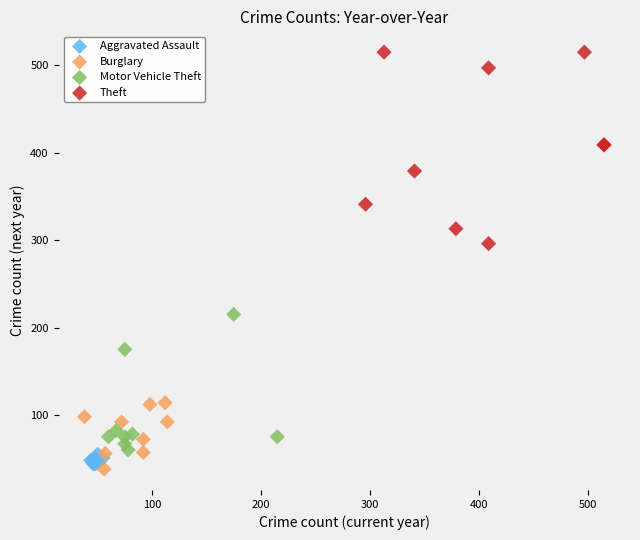

Which series has the widest spread of Y values?

Theft